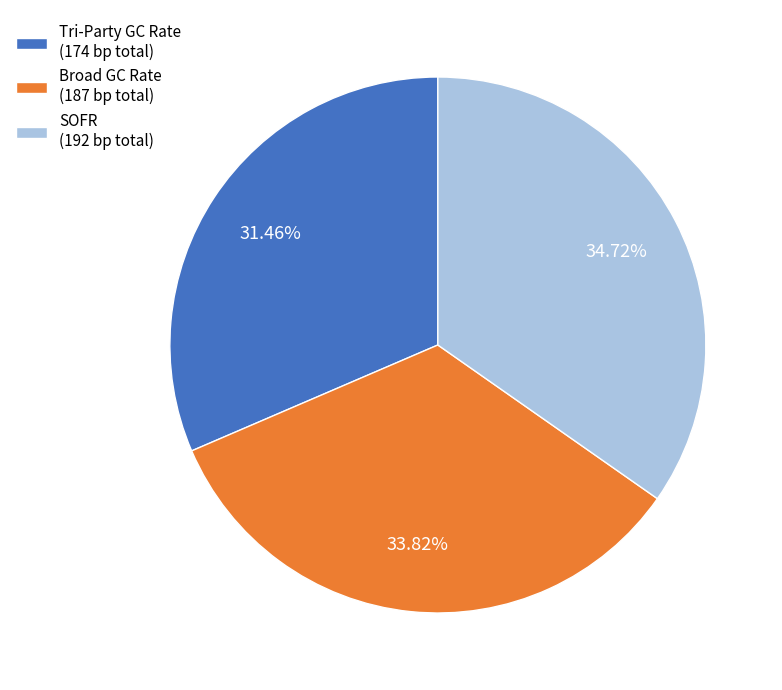

What is the largest slice in the pie chart?

SOFR (192 bp total)